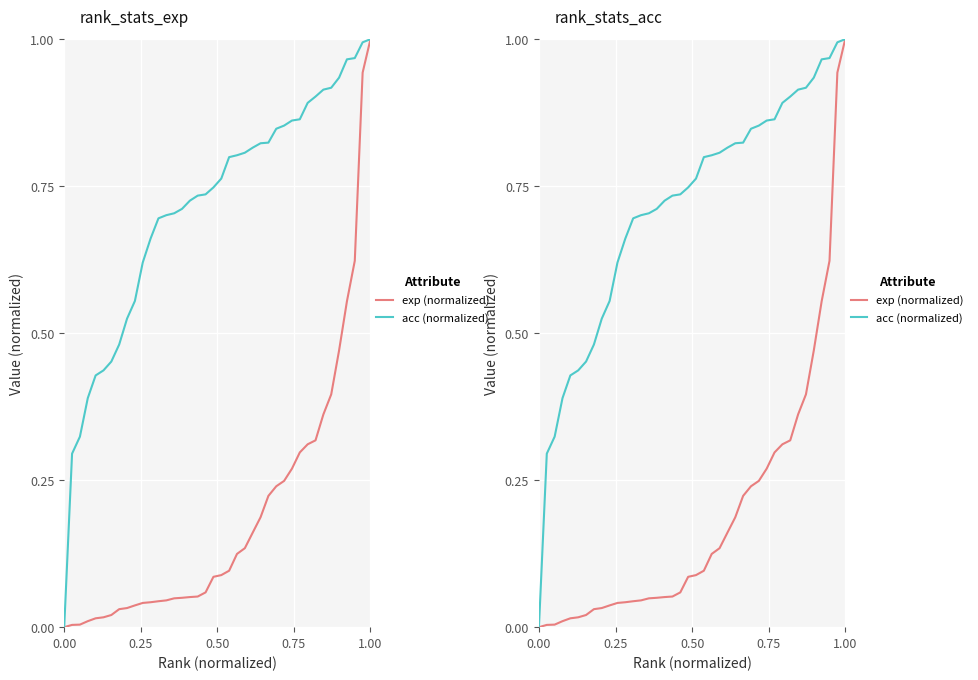

At how many categories does at least one series exceed 0?

39